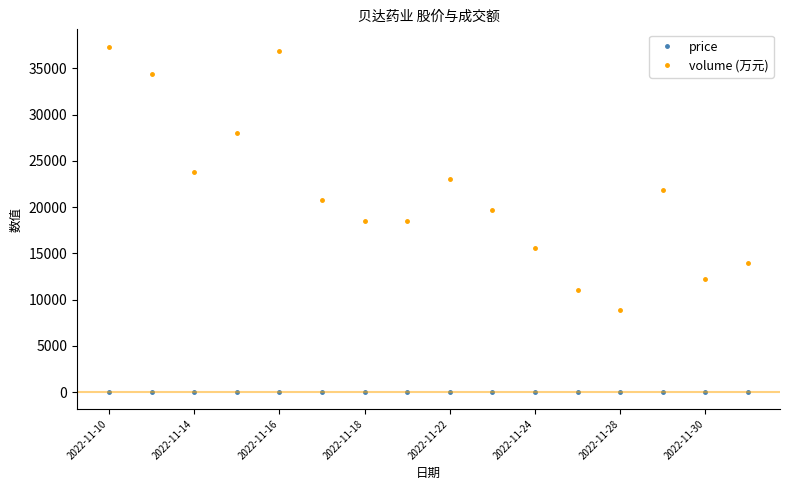

What is the sum of all volume (万元) values?

344548.0